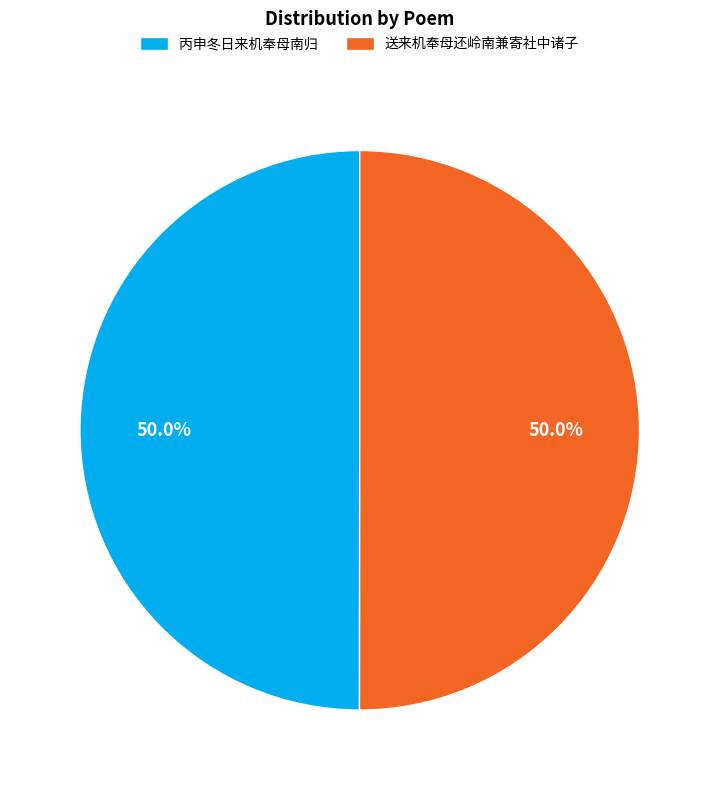

Is it true that 丙申冬日来机奉母南归 is 58% of the pie?

False